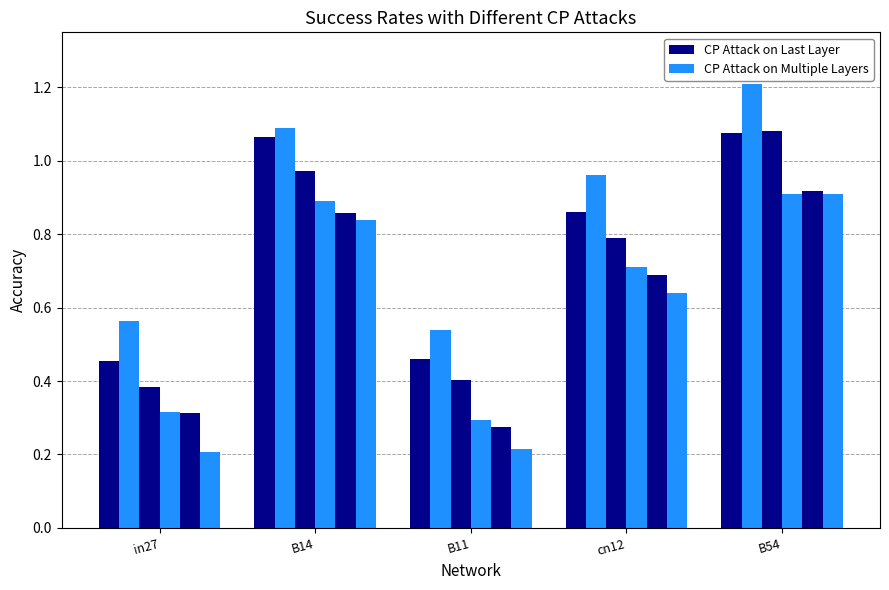

How many data points does each series have?

5